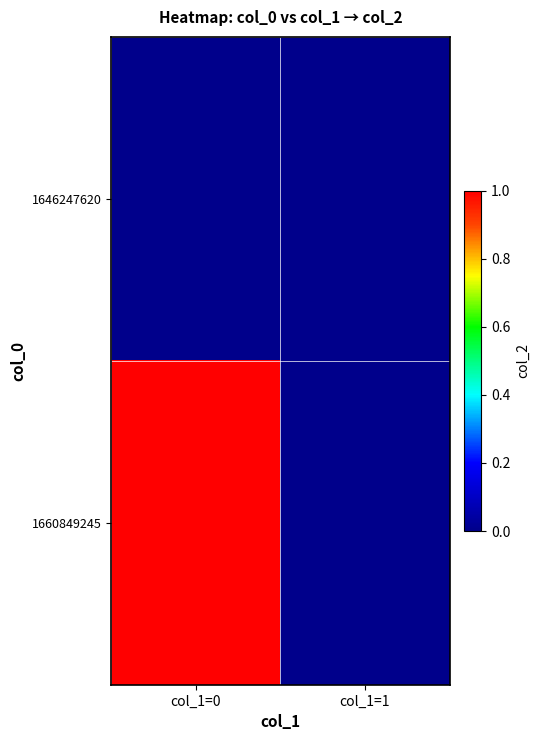

Rank the series by their maximum value, from lowest to highest.

1646247620, 1660849245